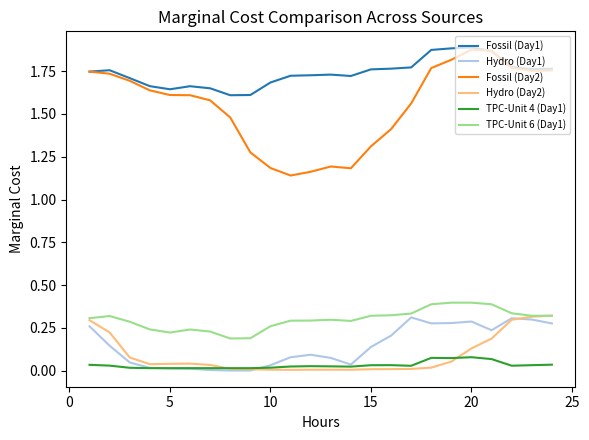

What is the maximum value for TPC-Unit 6 (Day1)?

0.4